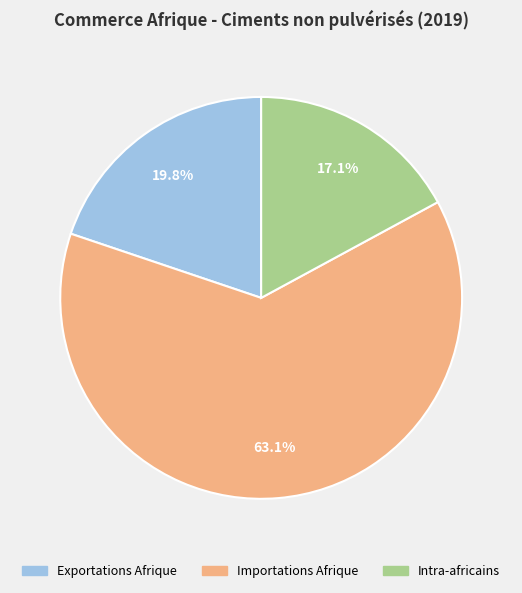

Approximately how many times larger is the value at Importations Afrique compared to Intra-africains?

3.7